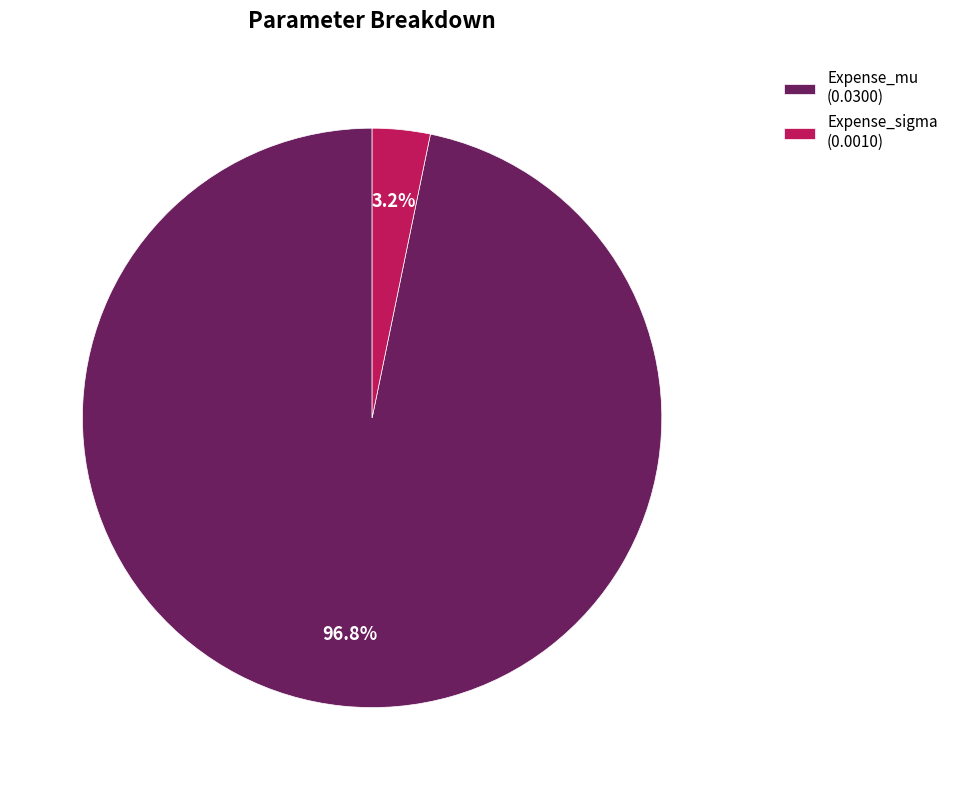

To the nearest percent, what portion does Expense_sigma represent?

3%